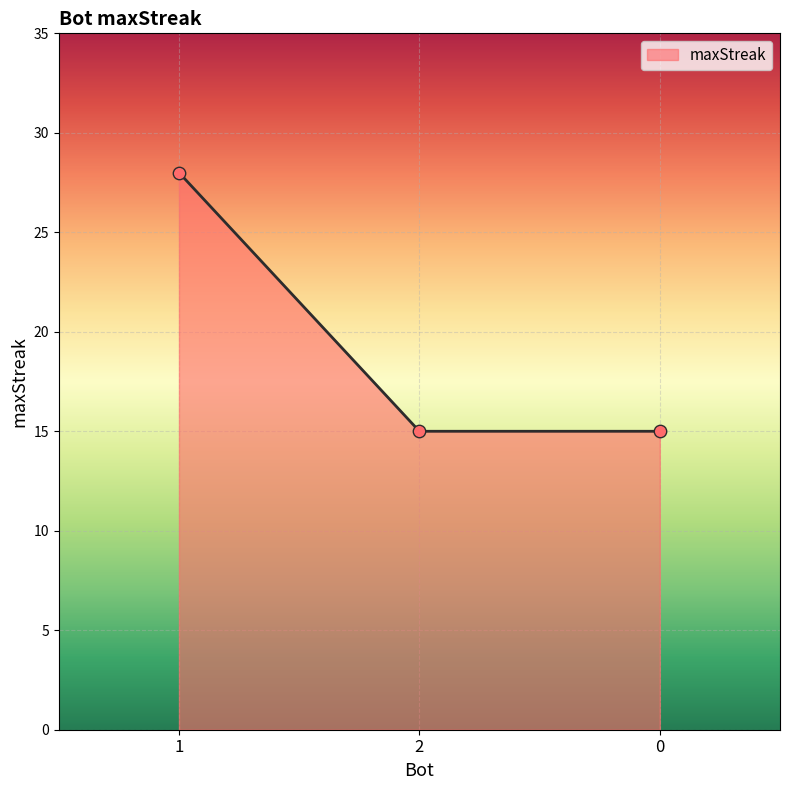

Between 1 and 0, which is larger?

1